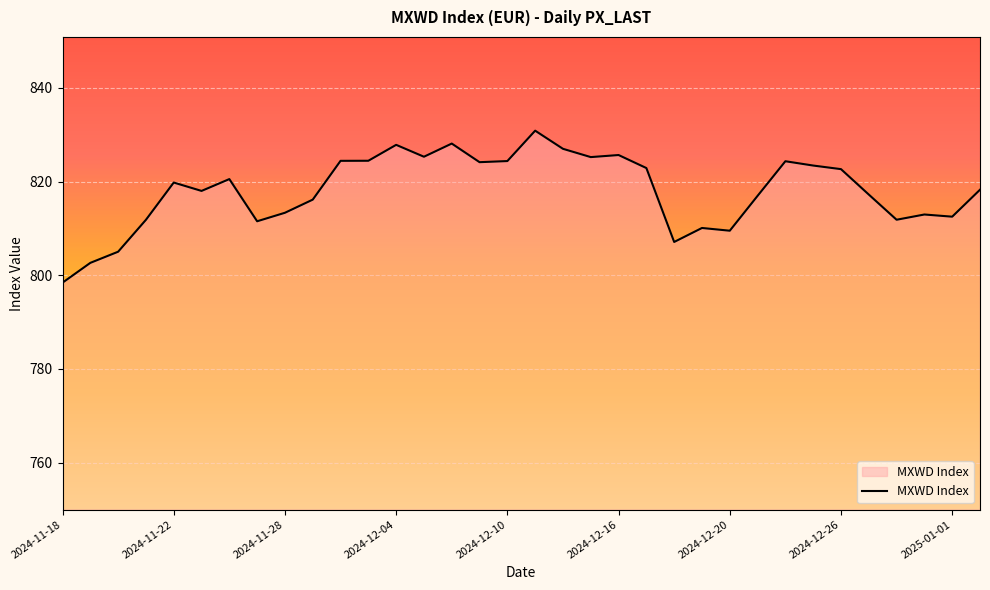

What is the difference between the maximum and minimum values?

32.4